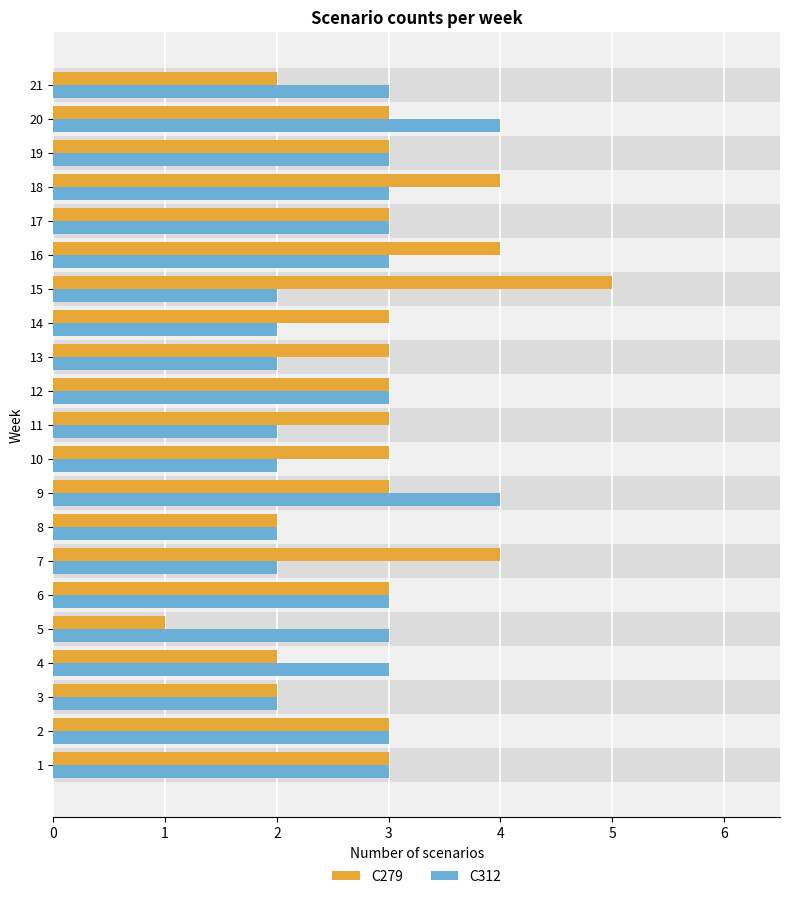

How many distinct data groups are displayed?

2